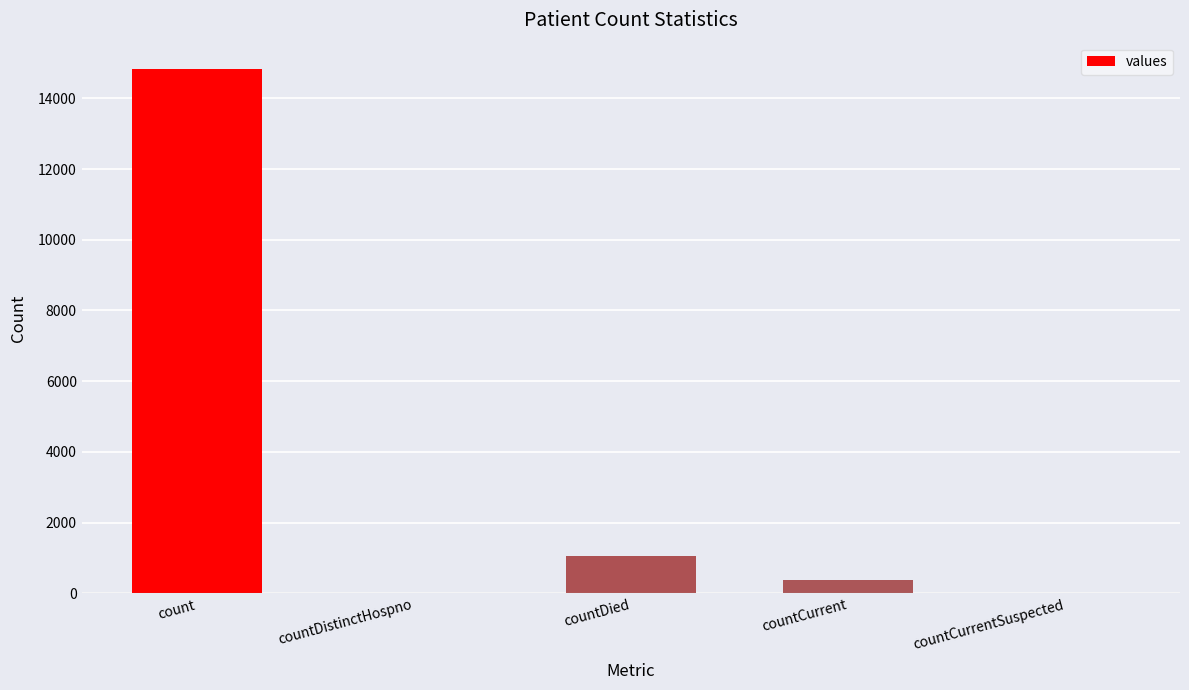

What is the maximum value shown in the chart?

14832